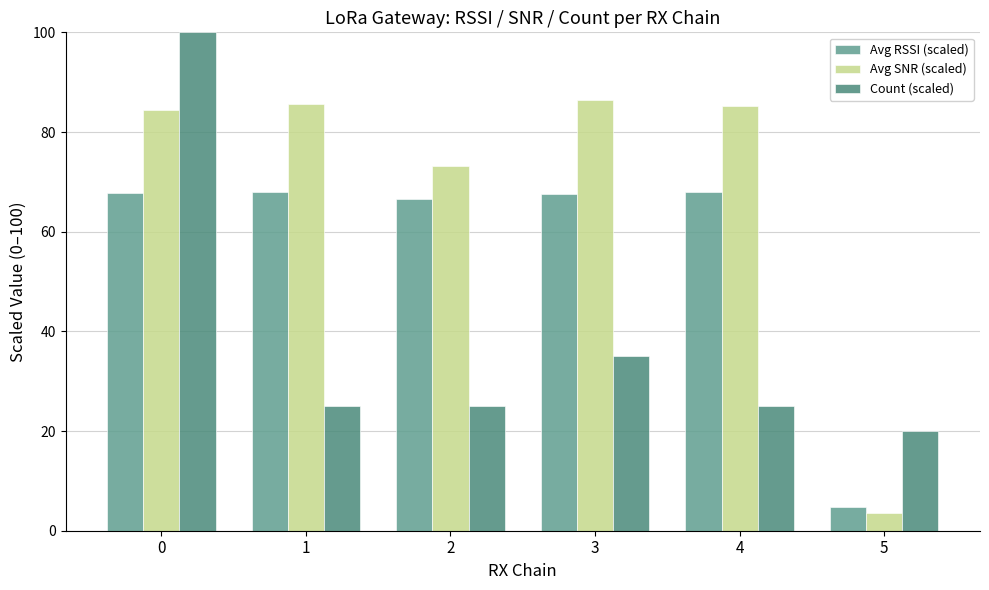

List the series in order of their peak value, highest first.

Count (scaled), Avg SNR (scaled), Avg RSSI (scaled)